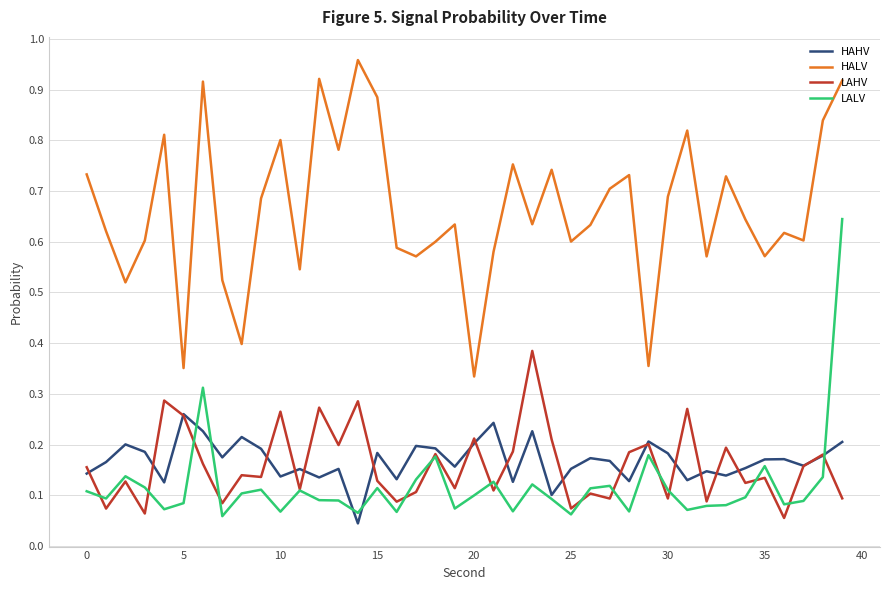

Which series has the largest total across all categories?

HALV